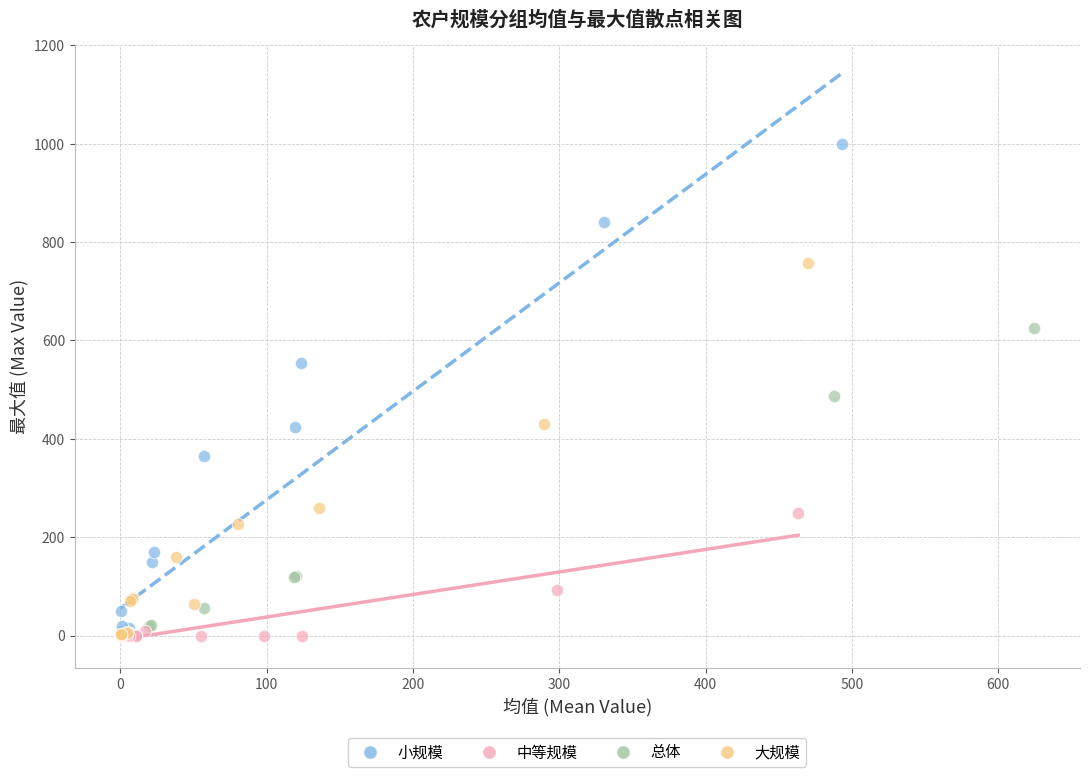

Which series reaches the maximum Y coordinate?

小规模